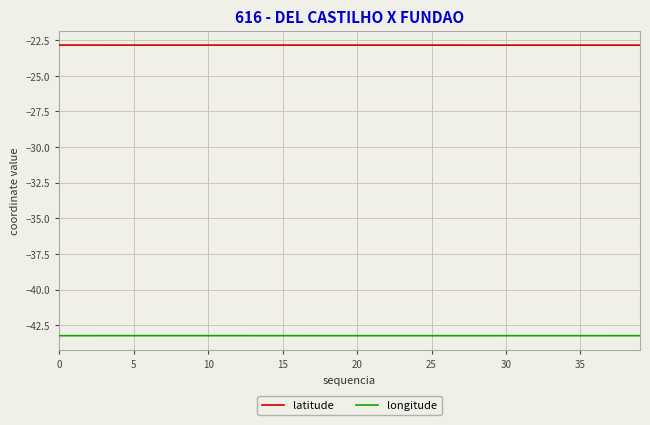

True or false: latitude and longitude intersect in this chart.

False